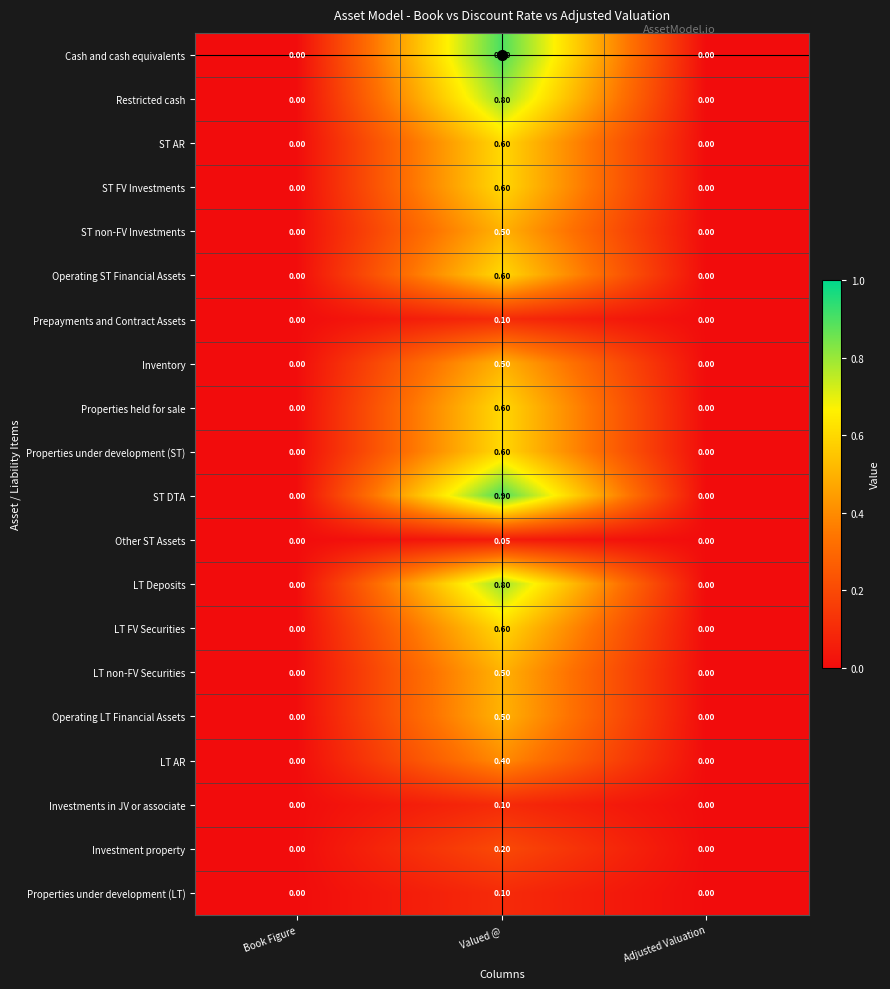

At which category is the sum across all series the highest?

Valued @